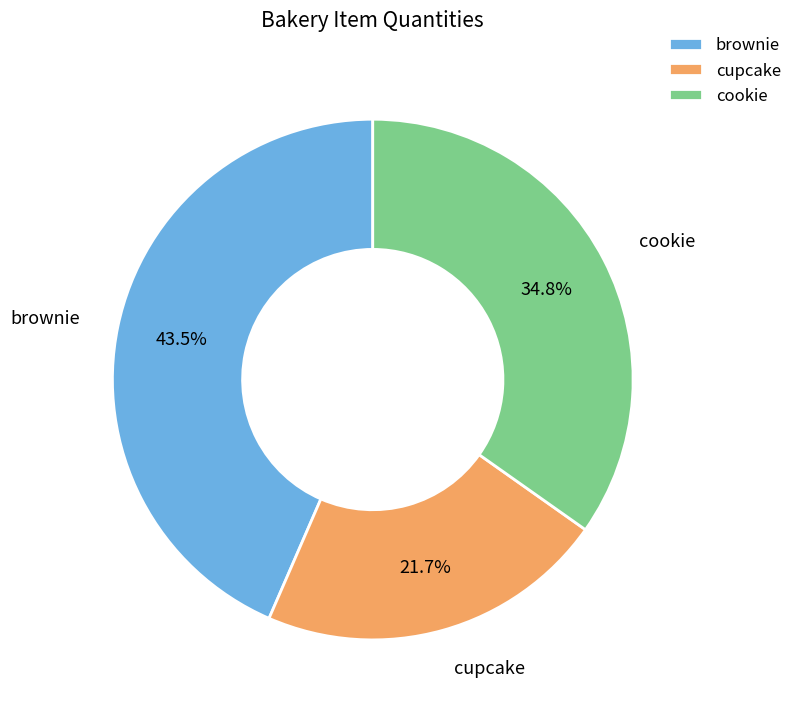

To the nearest percent, what is the difference between the cupcake and brownie slice percentages?

22%